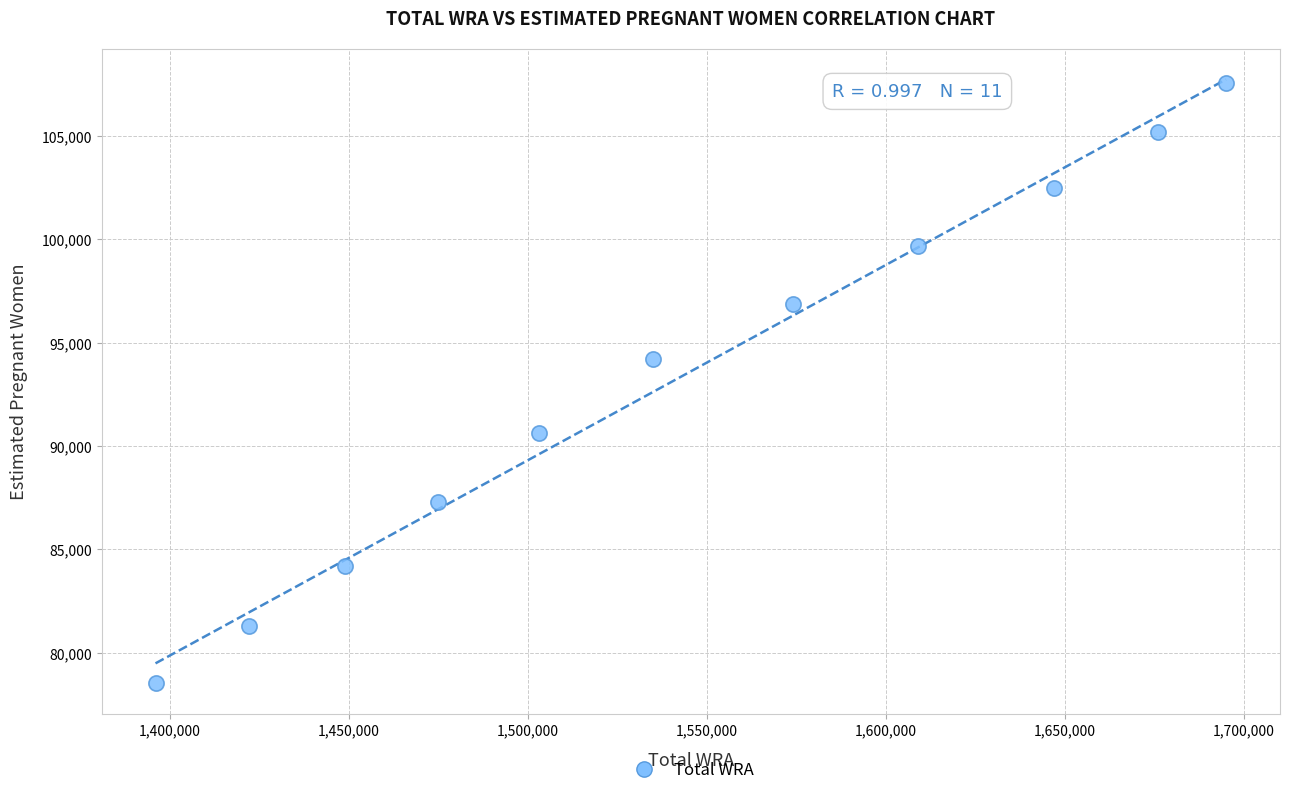

What Y value in the scatter plot is closest to 93053?

94230.9